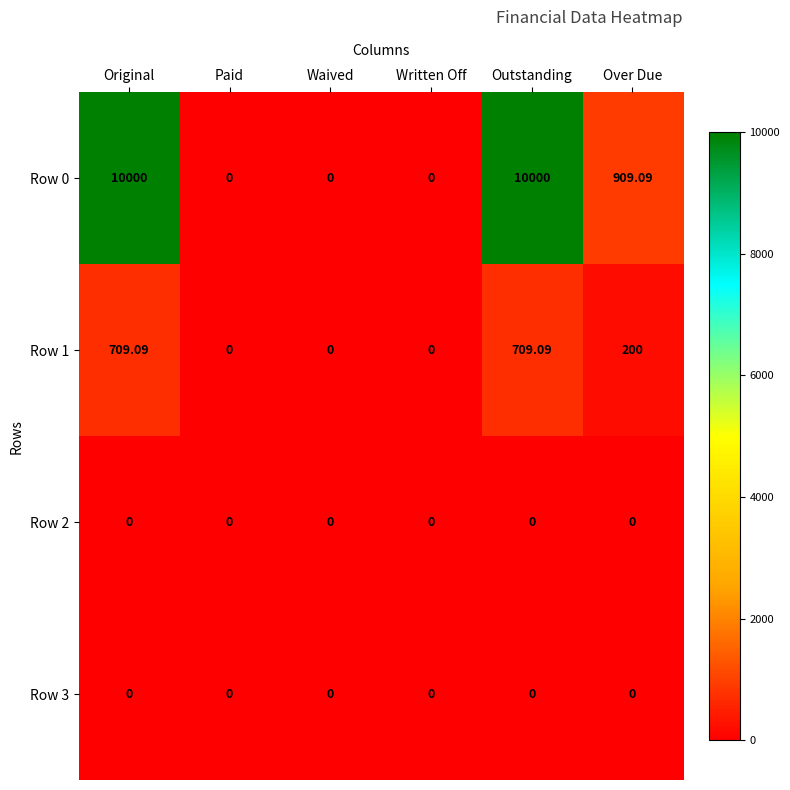

At which label does Row 1 first exceed 200?

Original